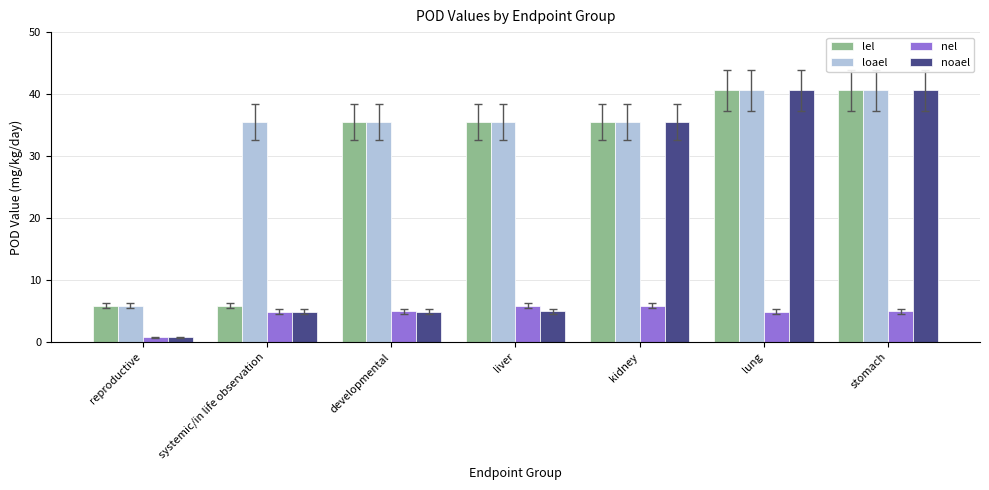

What is the label of the 1st bar from the left?

reproductive